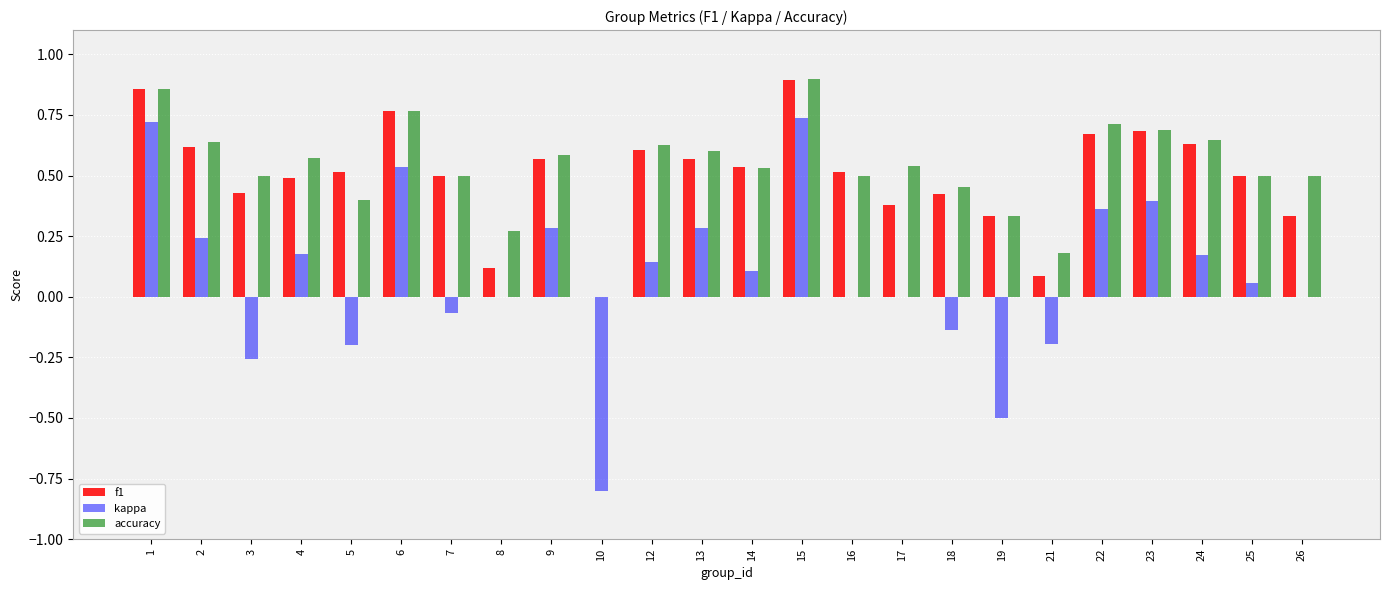

Does the chart contain stacked bars?

No